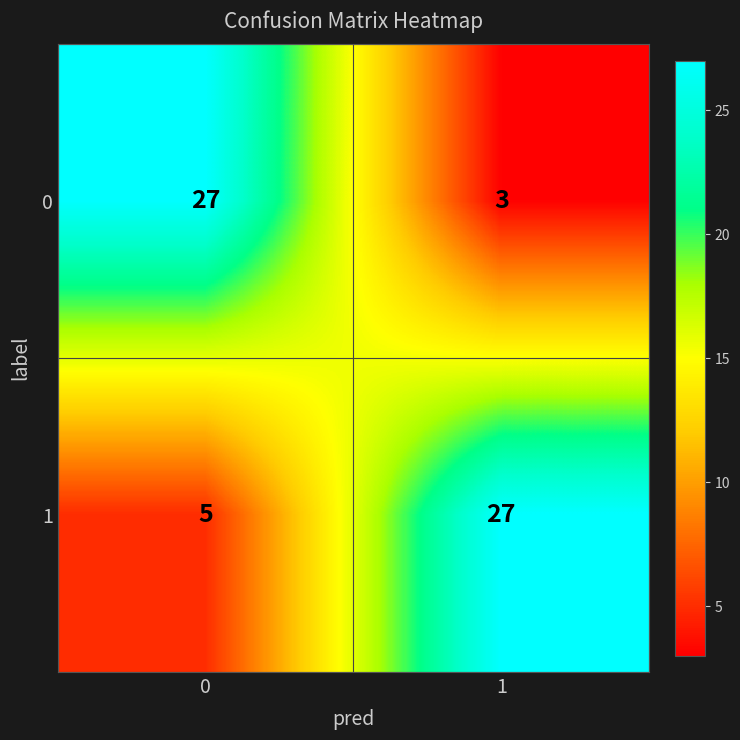

Reading right to left, extract all data points from this chart.

0: 1=3	0=27
1: 1=27	0=5